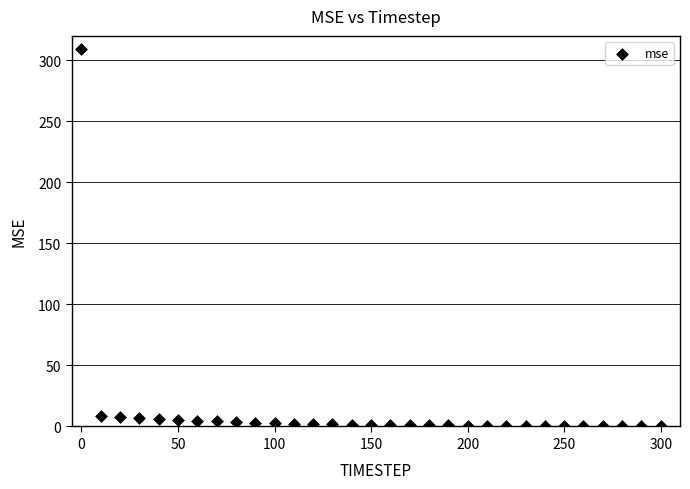

What is the range of X values (max minus min)?

300.0